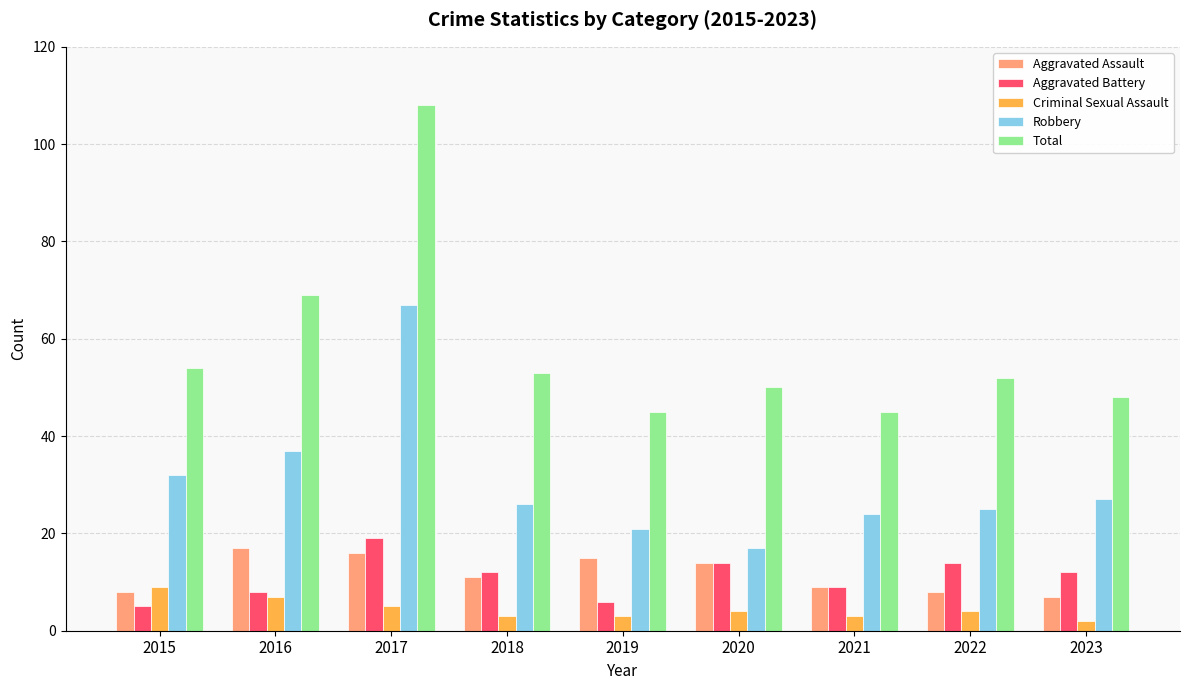

Rank the series at 2023 from highest to lowest value.

Total, Robbery, Aggravated Battery, Aggravated Assault, Criminal Sexual Assault